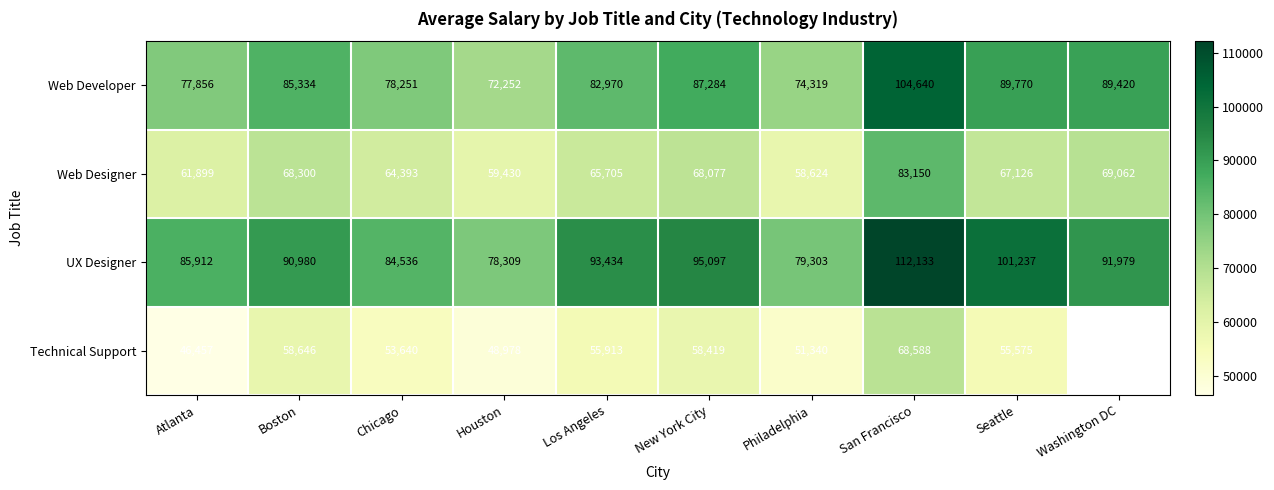

How many data points does each series have?

10